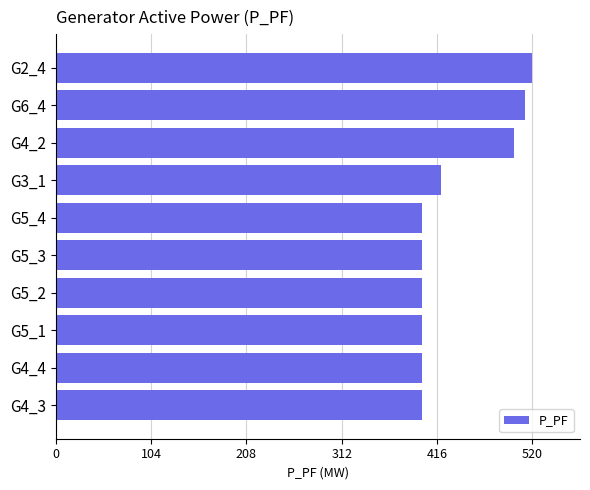

What is the smallest value displayed?

400.1